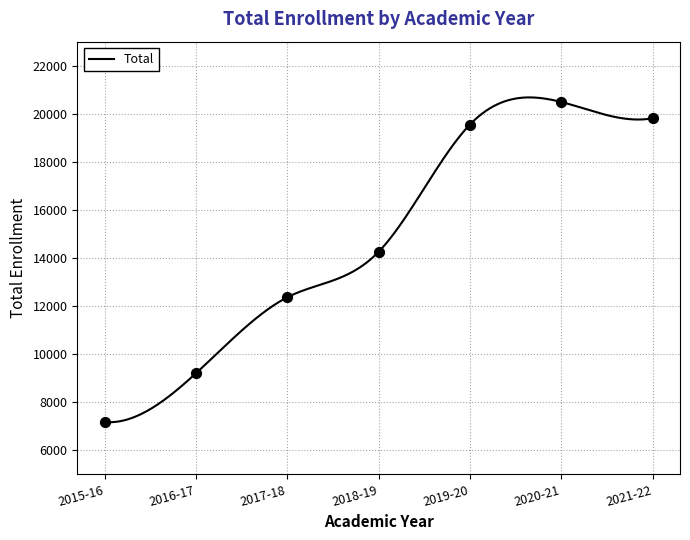

What is the change in value from 2016-17 to 2018-19?

+5056